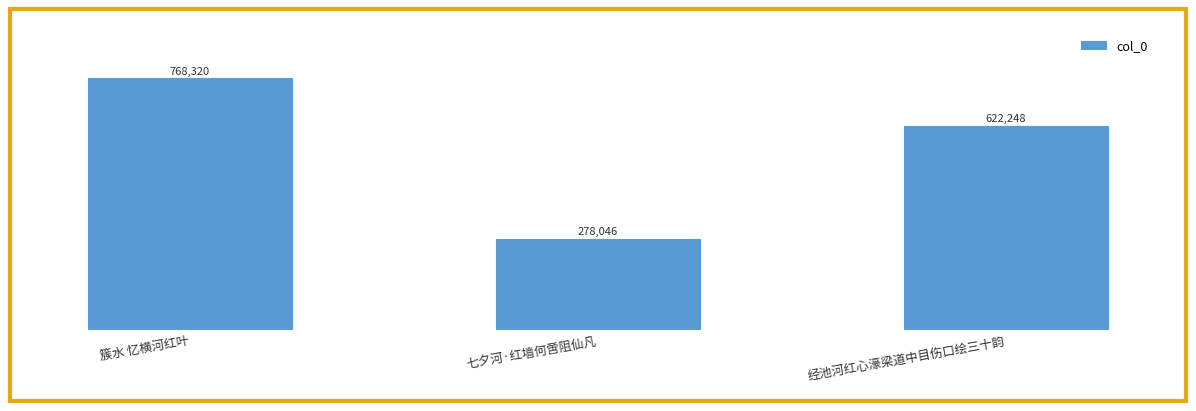

Rank the categories by value from lowest to highest.

七夕河·红墙何啻阻仙凡, 经池河红心濠梁道中目伤口绘三十韵, 簇水 忆横河红叶